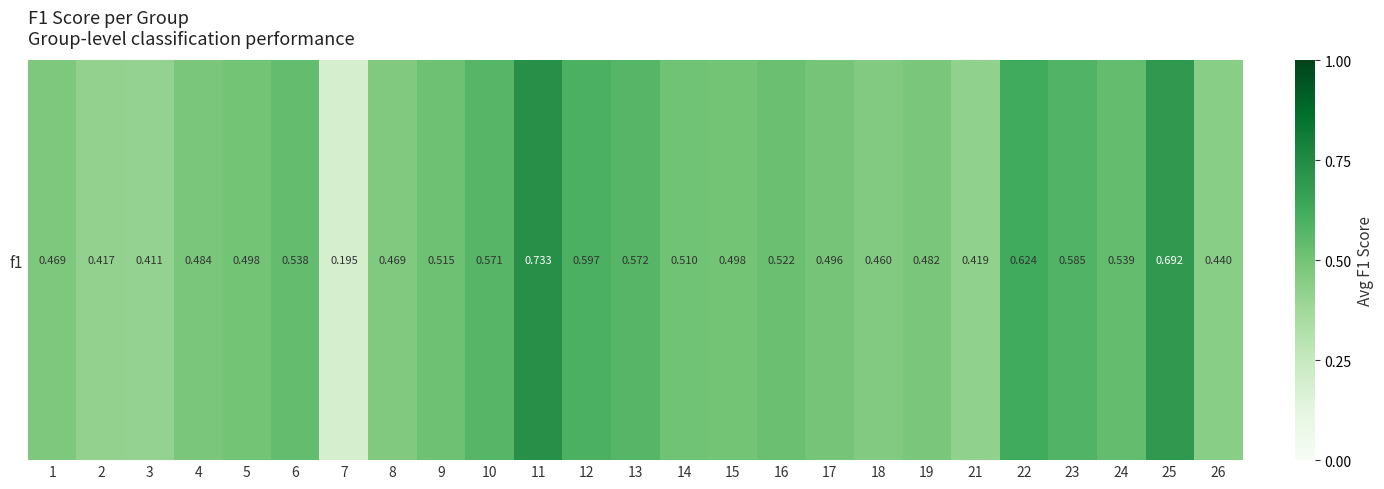

Rank the categories by value from lowest to highest.

7, 3, 2, 21, 26, 18, 8, 1, 19, 4, 17, 5, 15, 14, 9, 16, 6, 24, 10, 13, 23, 12, 22, 25, 11